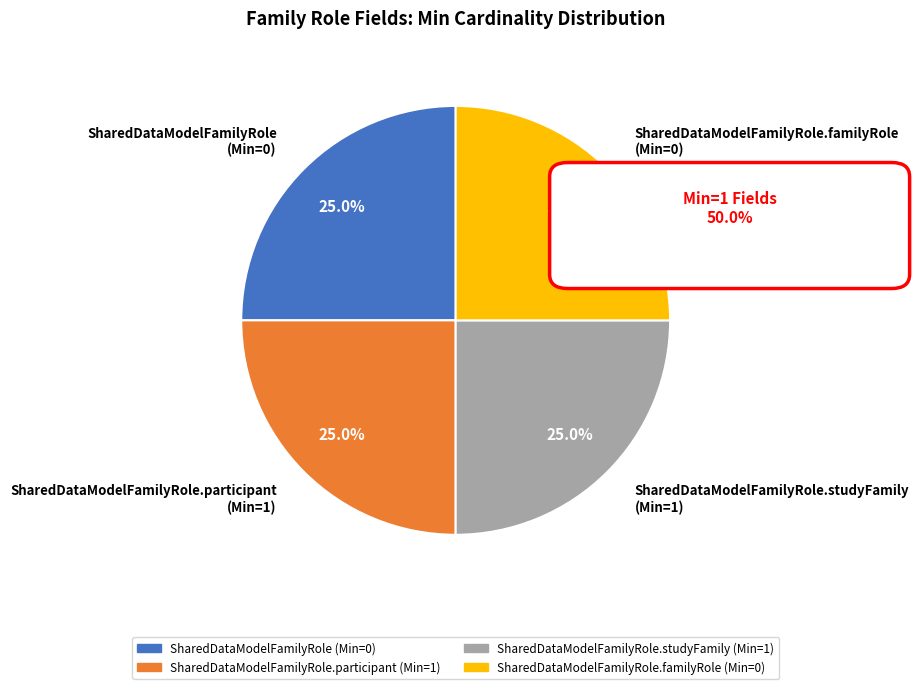

What percentage do SharedDataModelFamilyRole.participant (Min=1) and SharedDataModelFamilyRole.studyFamily (Min=1) together represent?

50.0%